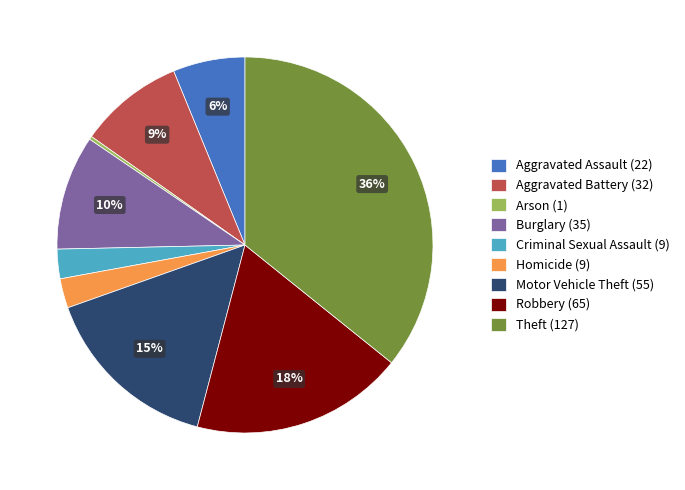

Is the sum of Motor Vehicle Theft and Aggravated Battery greater than half?

No